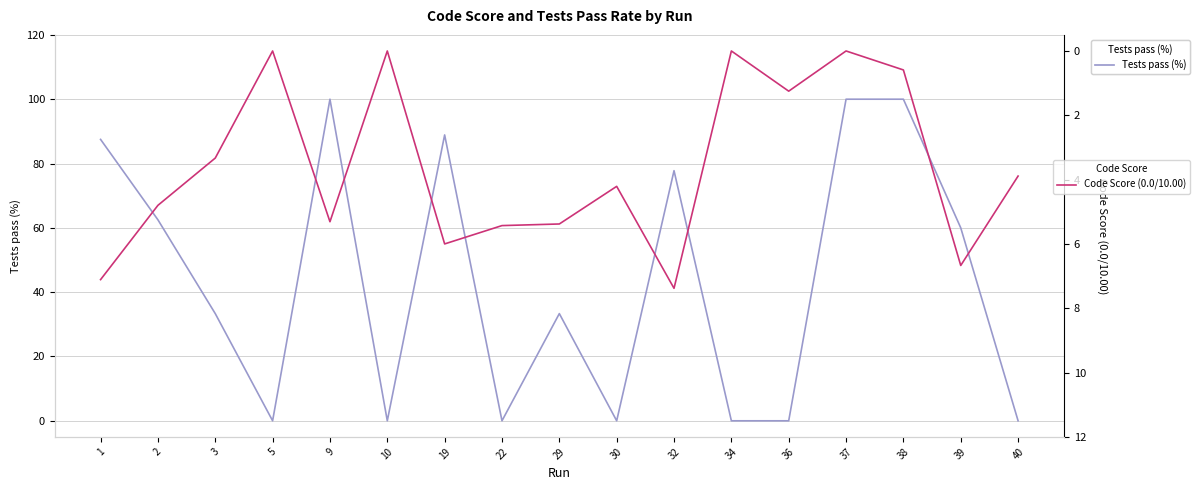

Reading left to right, what are all the values shown in this chart?

Tests pass (%): 87.5	62.5	33.3	0.0	100.0	0.0	88.9	0.0	33.3	0.0	77.8	0.0	0.0	100.0	100.0	60.0	0.0
Code Score (0.0/10.00): 7.1	4.8	3.3	0.0	5.3	0.0	6.0	5.4	5.4	4.2	7.4	0.0	1.2	0.0	0.6	6.7	3.9